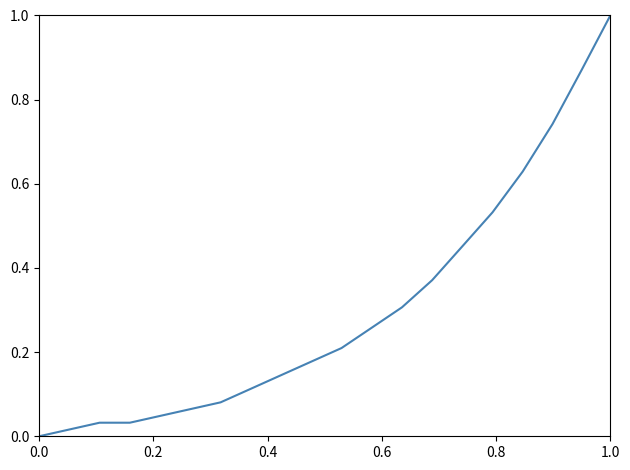

True or false: the data shows 0.5 at 0.8.

True